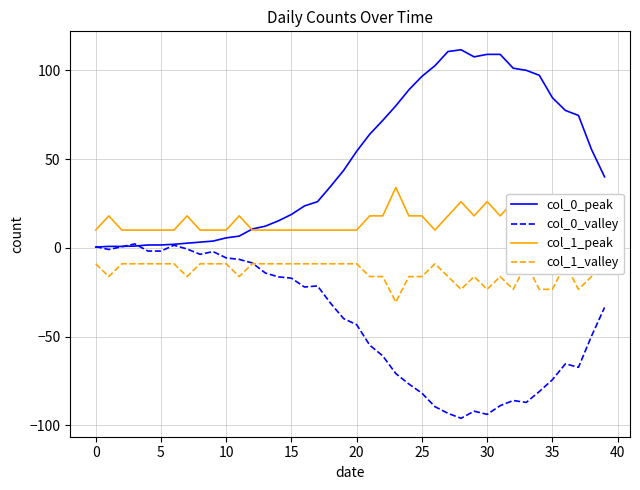

Between 37 and 11, which is larger?

37